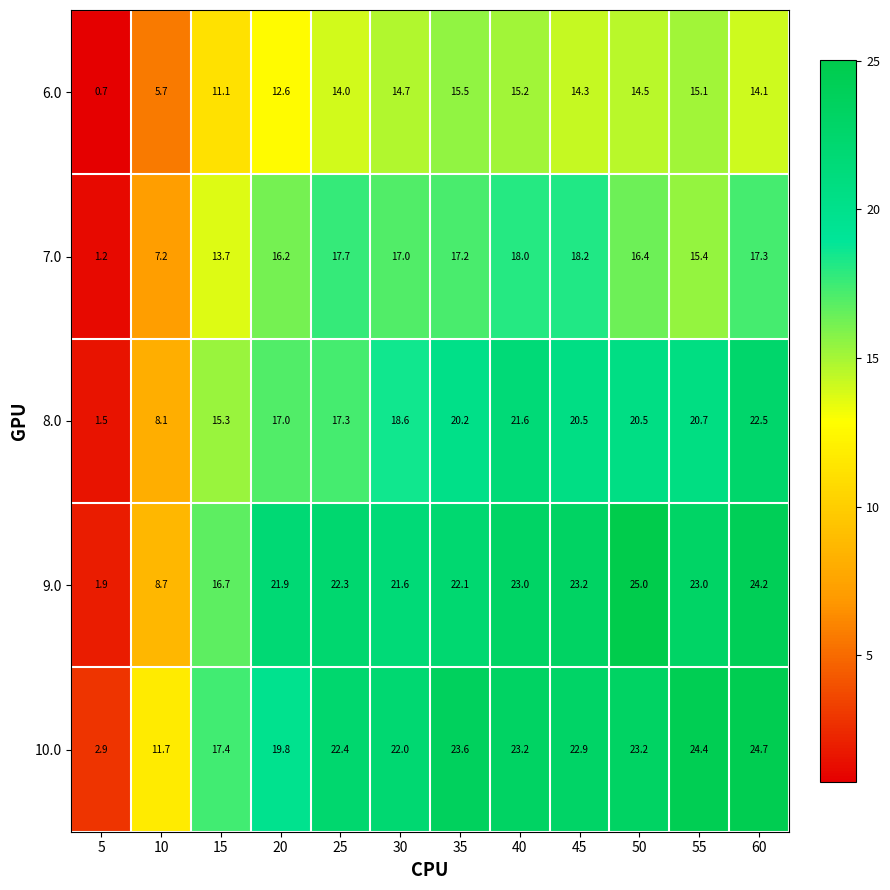

Which series changed the most between 40 and 45?

8.0